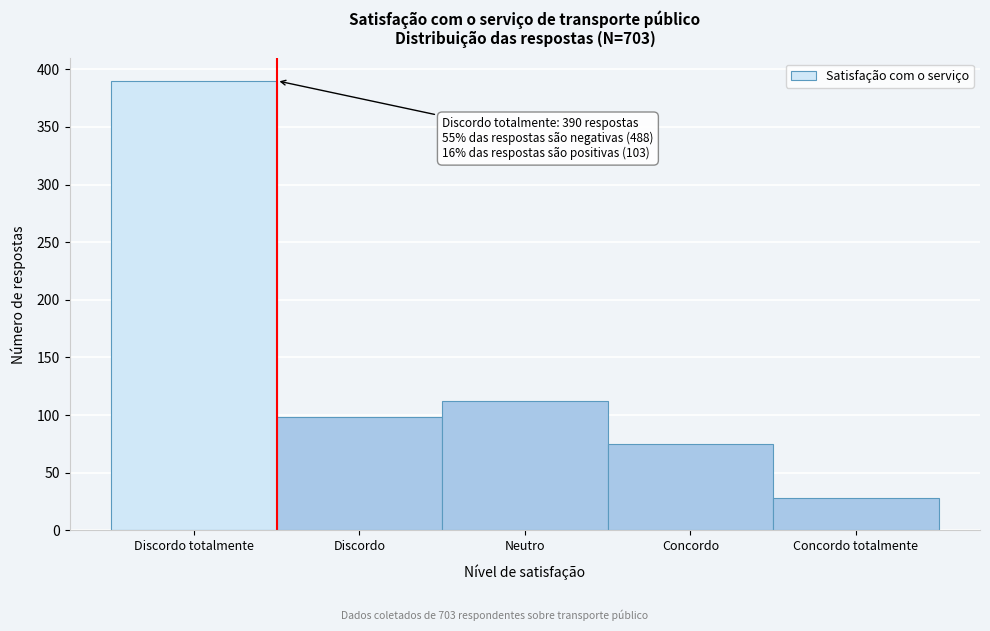

Reading left to right, list all the values displayed in this chart.

390	98	112	75	28